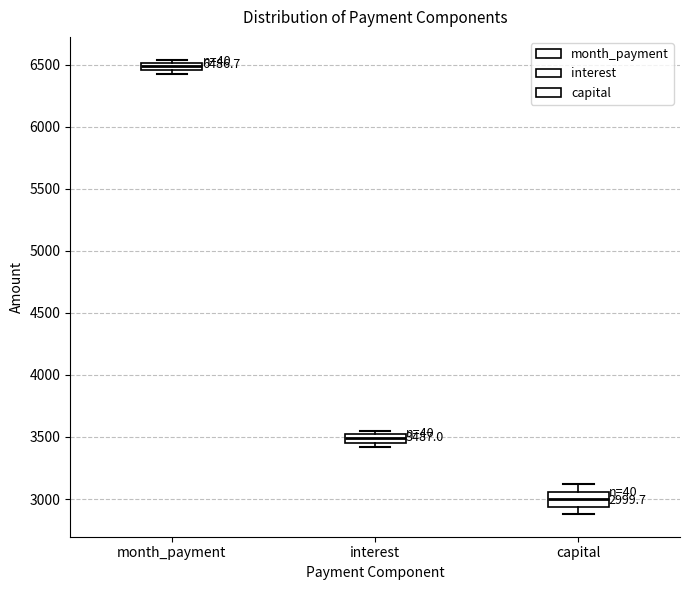

Which box has the highest median line?

month_payment